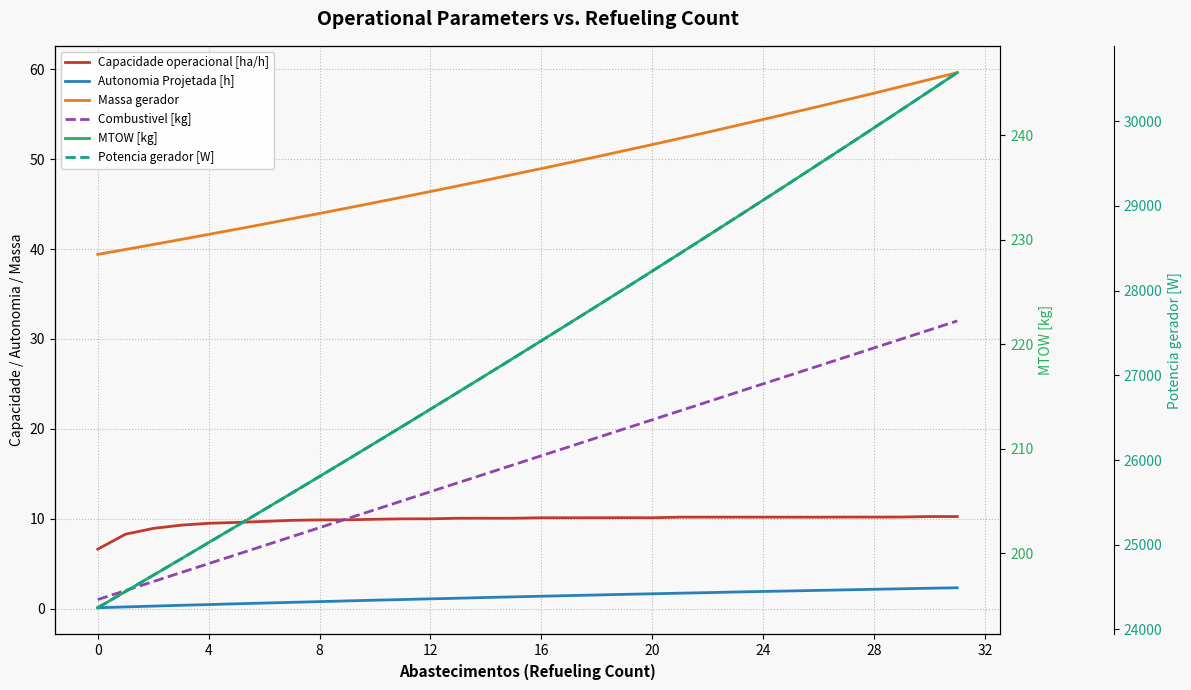

True or false: MTOW [kg] has more than 2 points higher than both neighbors.

False